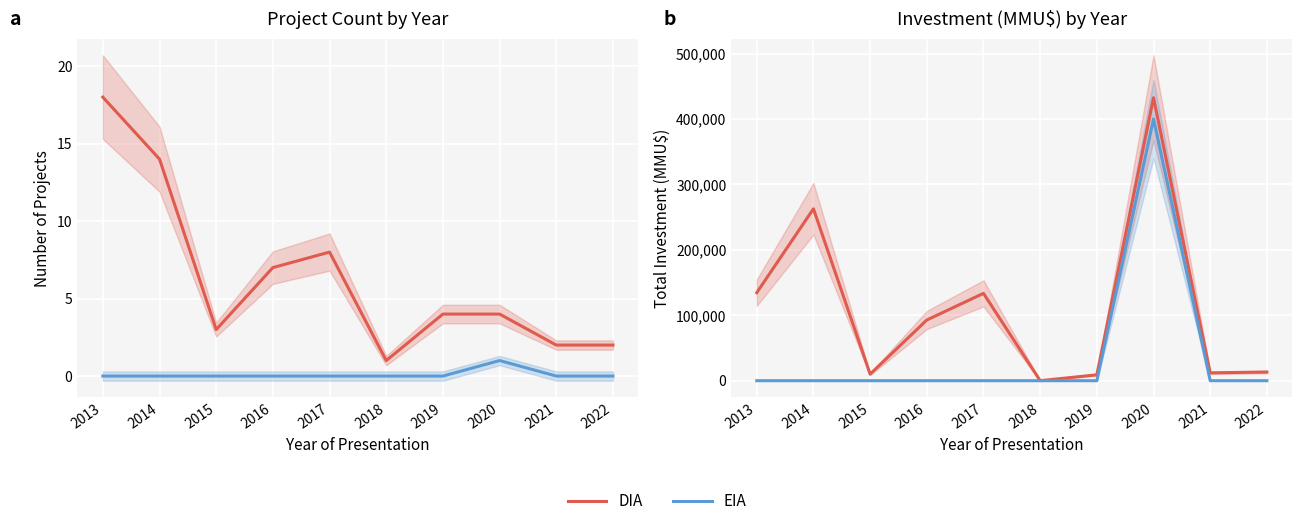

Rank the series by their maximum value, from lowest to highest.

EIA, DIA